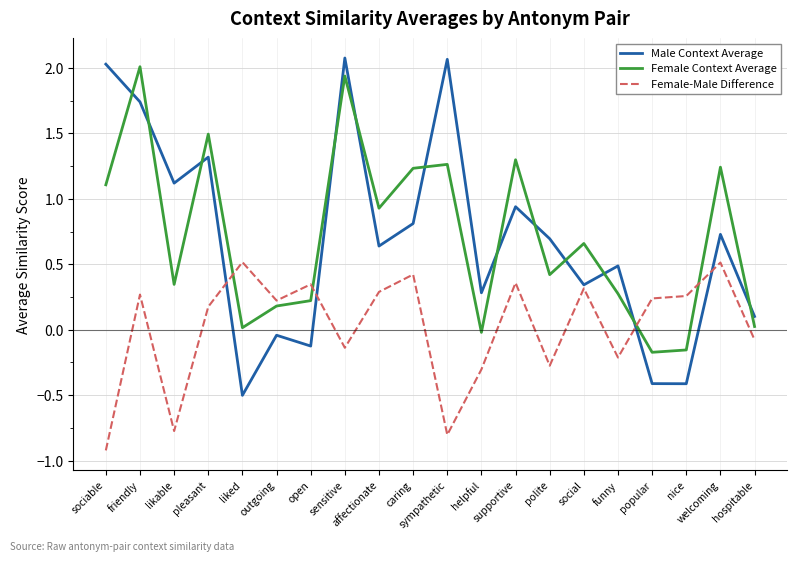

Where does the Male Context Average series first go above 0?

sociable